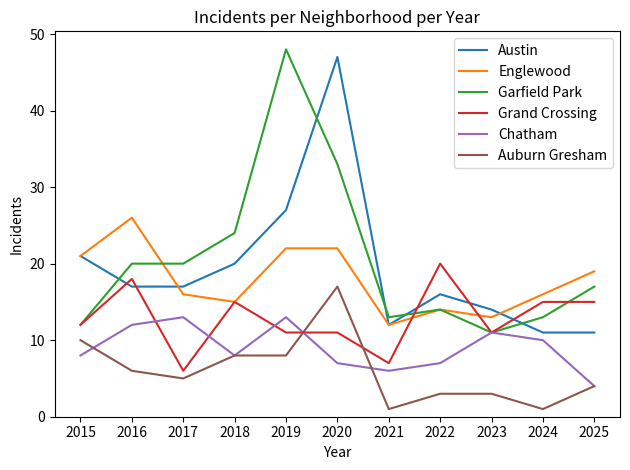

Is the value of Austin at 2023 greater than the value of Auburn Gresham at 2023?

Yes